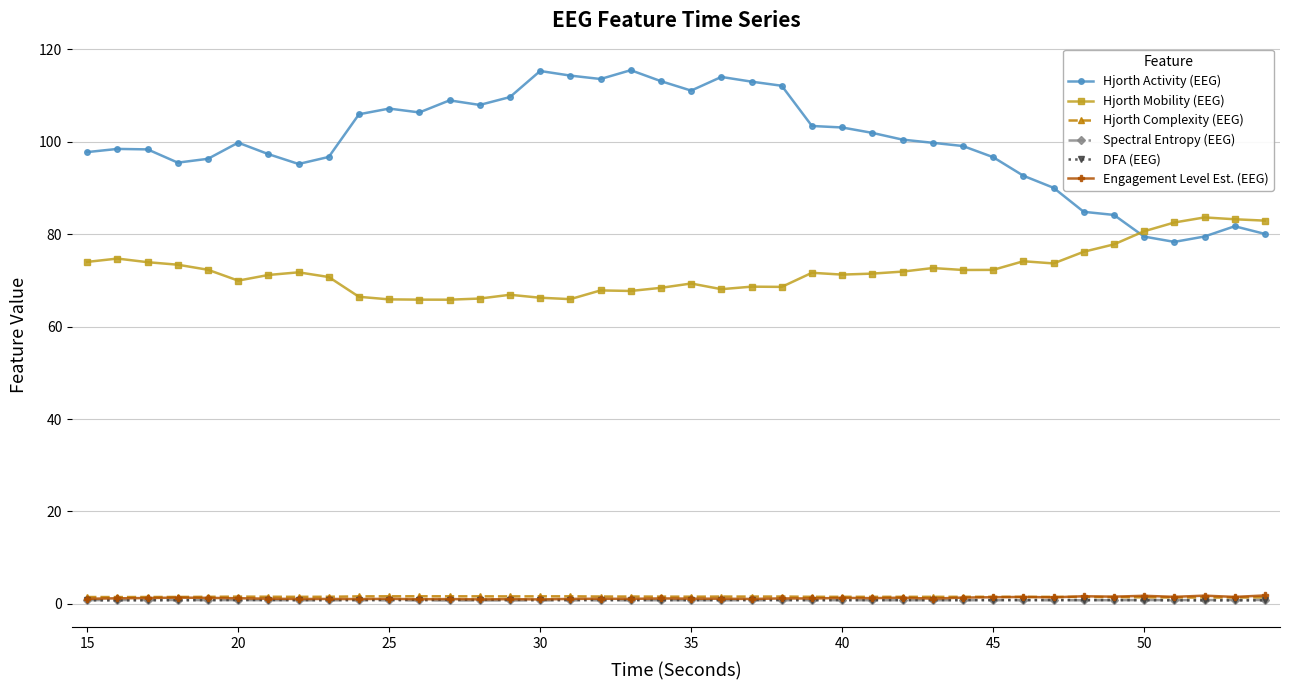

Which series has the largest total across all categories?

Hjorth Activity (EEG)